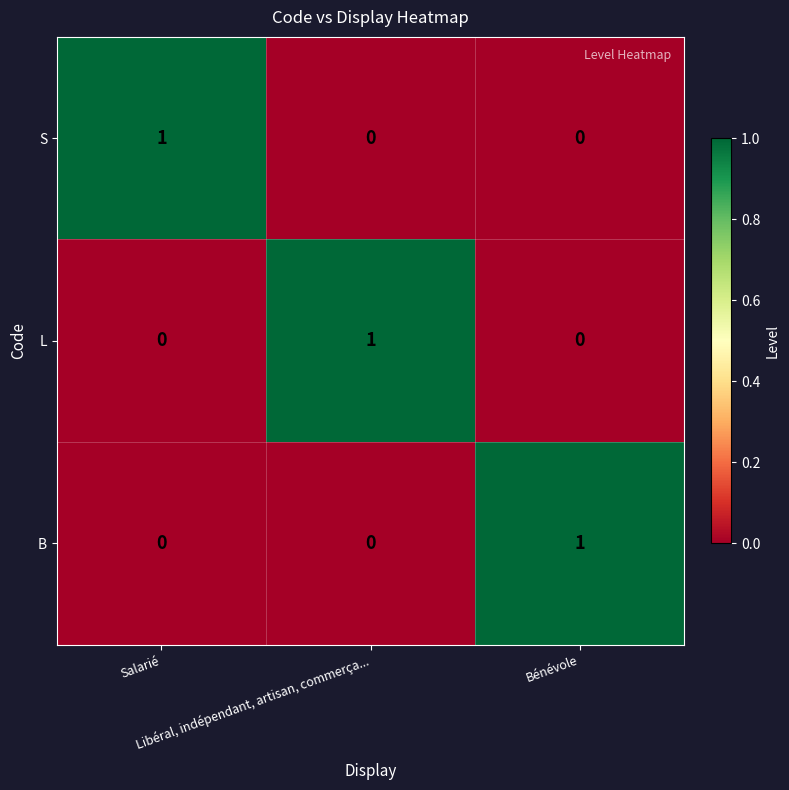

At how many categories does at least one series exceed 0?

3